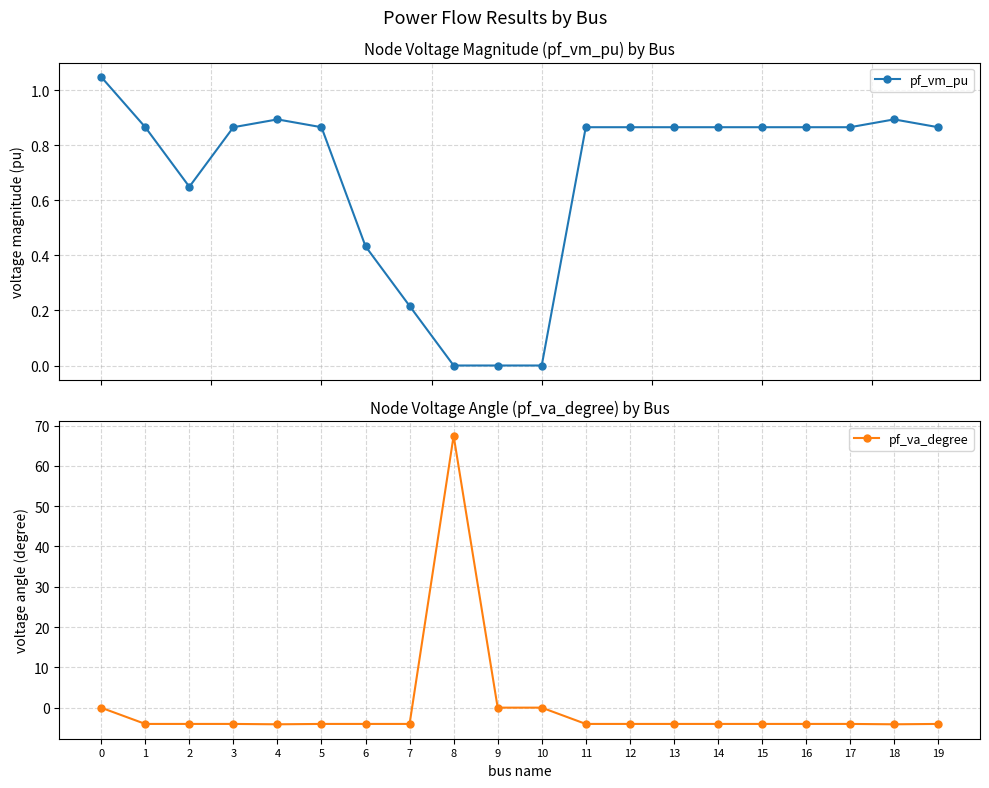

What is the total value across all series at 13?

-3.2